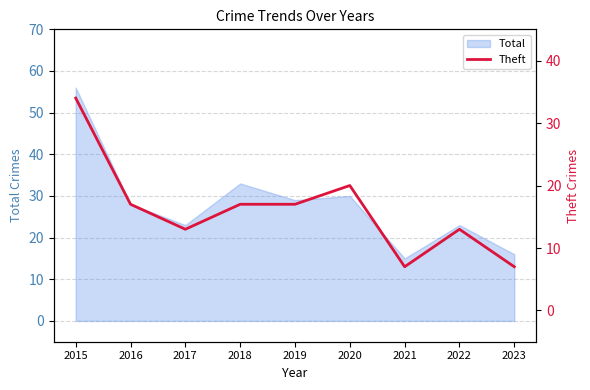

Count the number of values greater than 17.

2